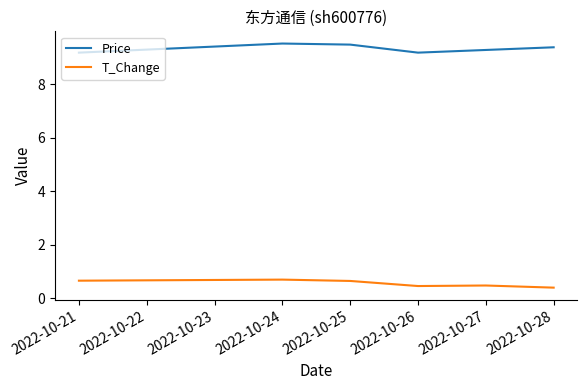

What is the total value across all series at 2022-10-27?

9.8